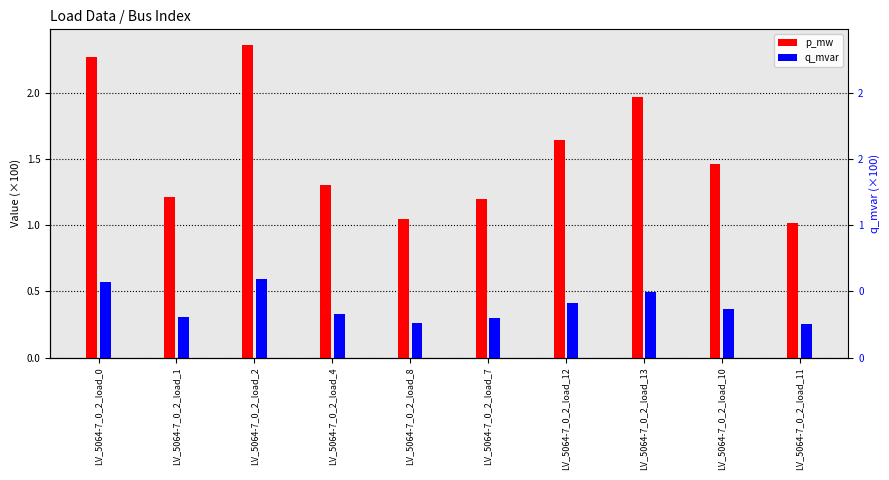

List the labels in order of p_mw value, smallest first.

LV_5064-7_0_2_load_11, LV_5064-7_0_2_load_8, LV_5064-7_0_2_load_7, LV_5064-7_0_2_load_1, LV_5064-7_0_2_load_4, LV_5064-7_0_2_load_10, LV_5064-7_0_2_load_12, LV_5064-7_0_2_load_13, LV_5064-7_0_2_load_0, LV_5064-7_0_2_load_2